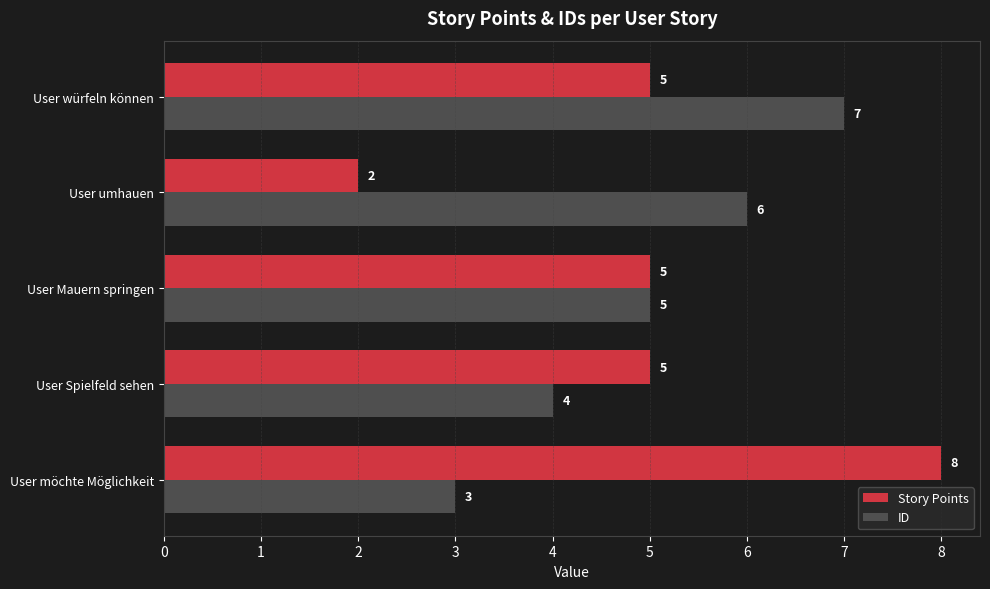

At User umhauen, list the series in order from largest to smallest.

ID, Story Points